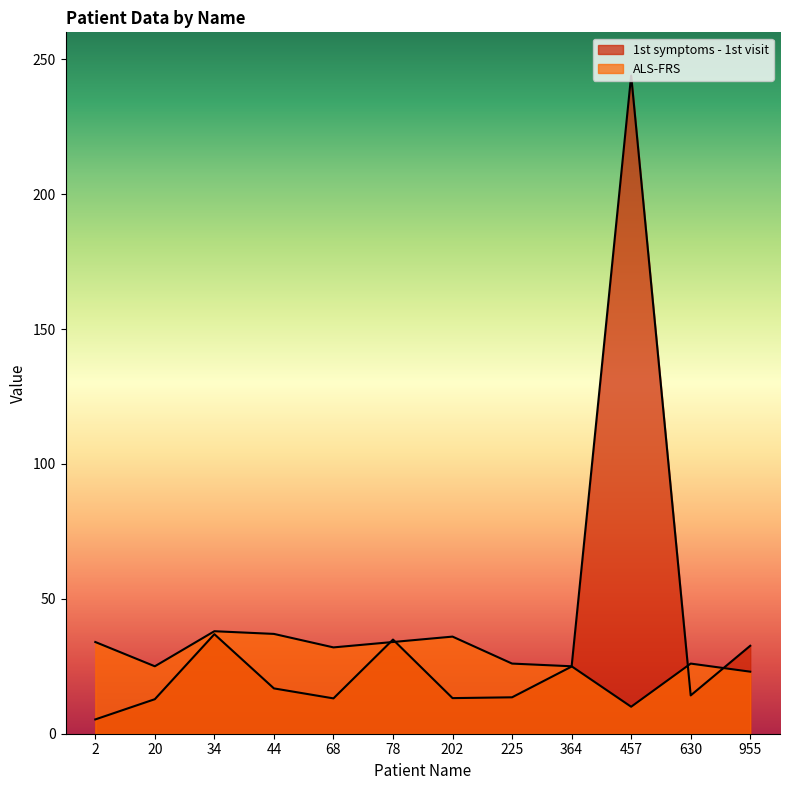

In ALS-FRS, how many points are higher than both neighbors (excluding endpoints)?

3